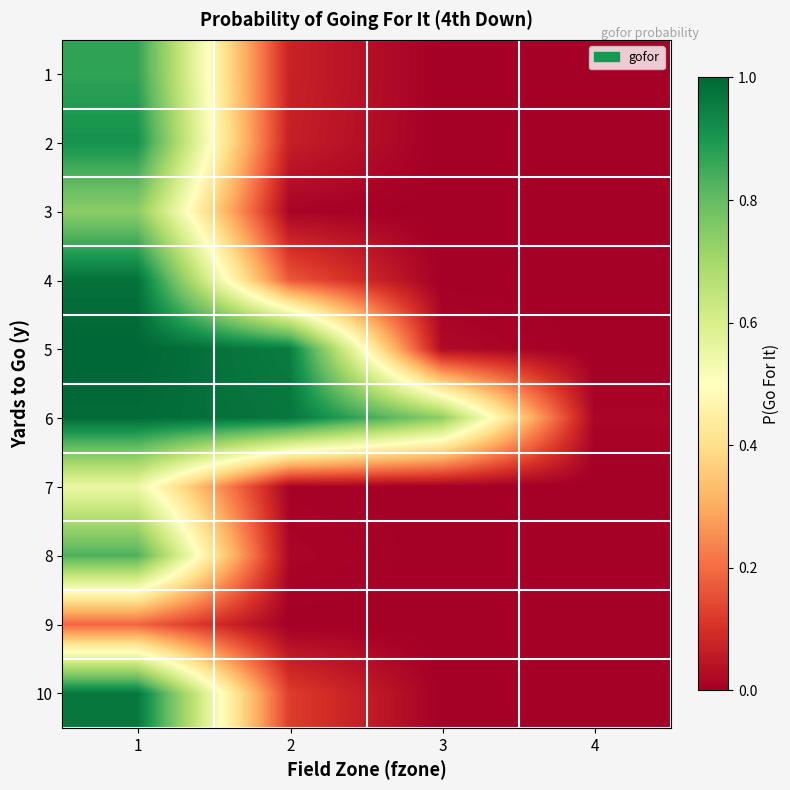

At 3, list the series in order from largest to smallest.

6, 5, 4, 10, 1, 2, 3, 7, 8, 9